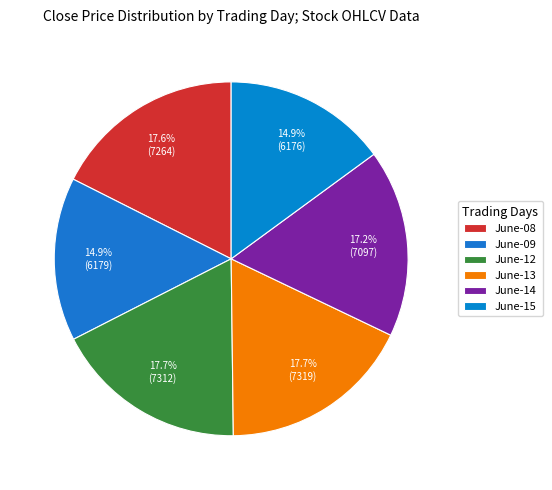

Is there any slice that represents more than half of the pie?

No